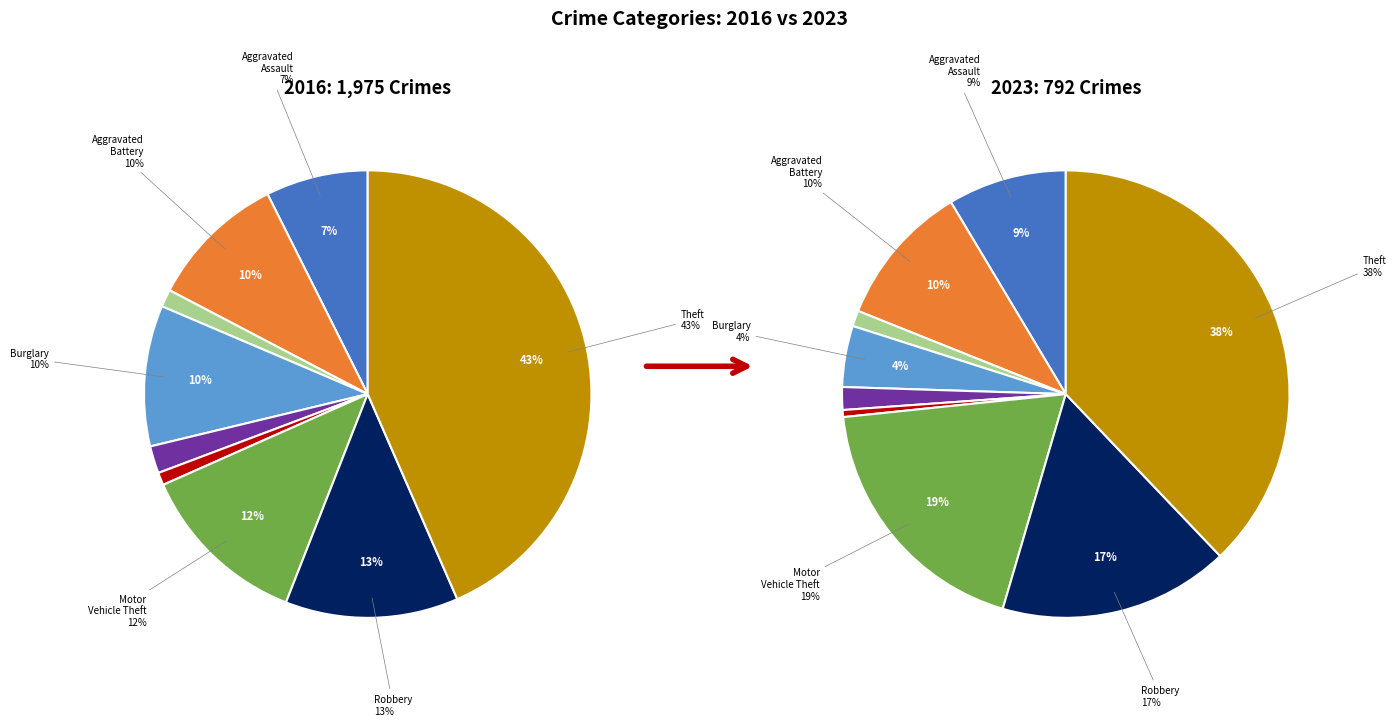

To the nearest percent, what is the combined percentage of values_2016 and 4?

9%